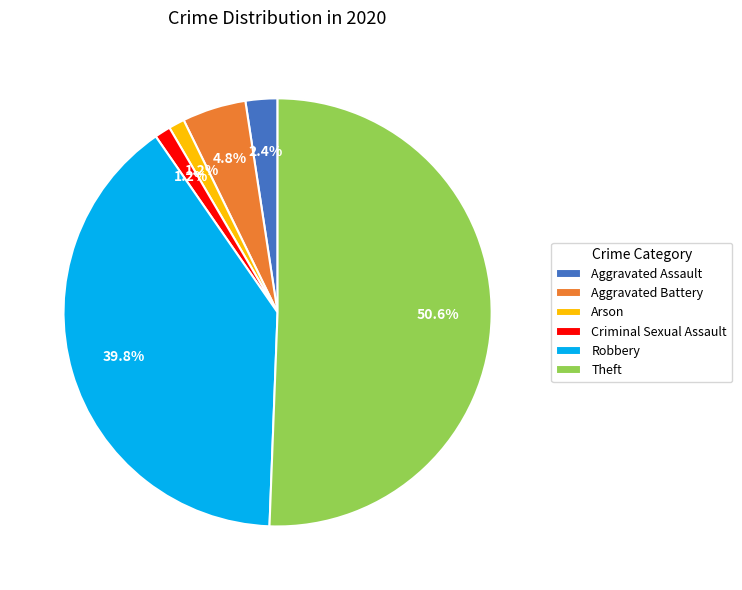

To the nearest percent, what is the combined percentage of Theft and Criminal Sexual Assault?

52%